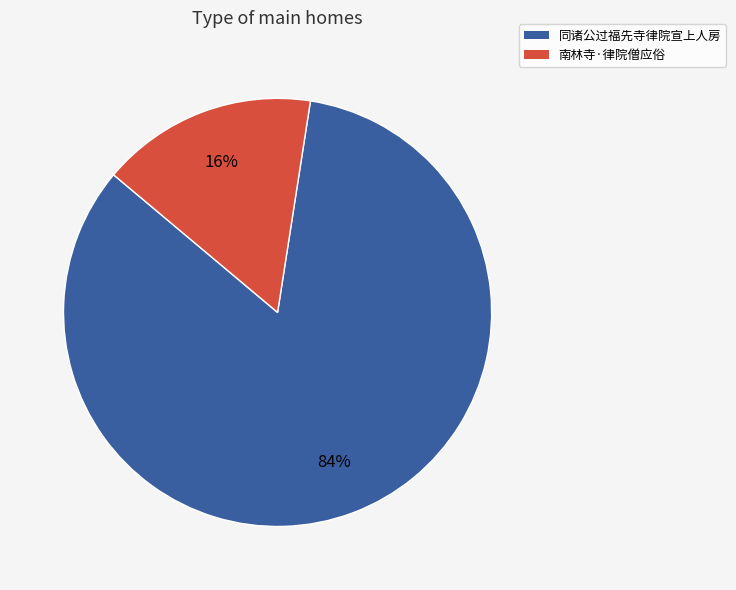

The 南林寺·律院僧应俗 slice represents 16% of the pie. True or false?

True